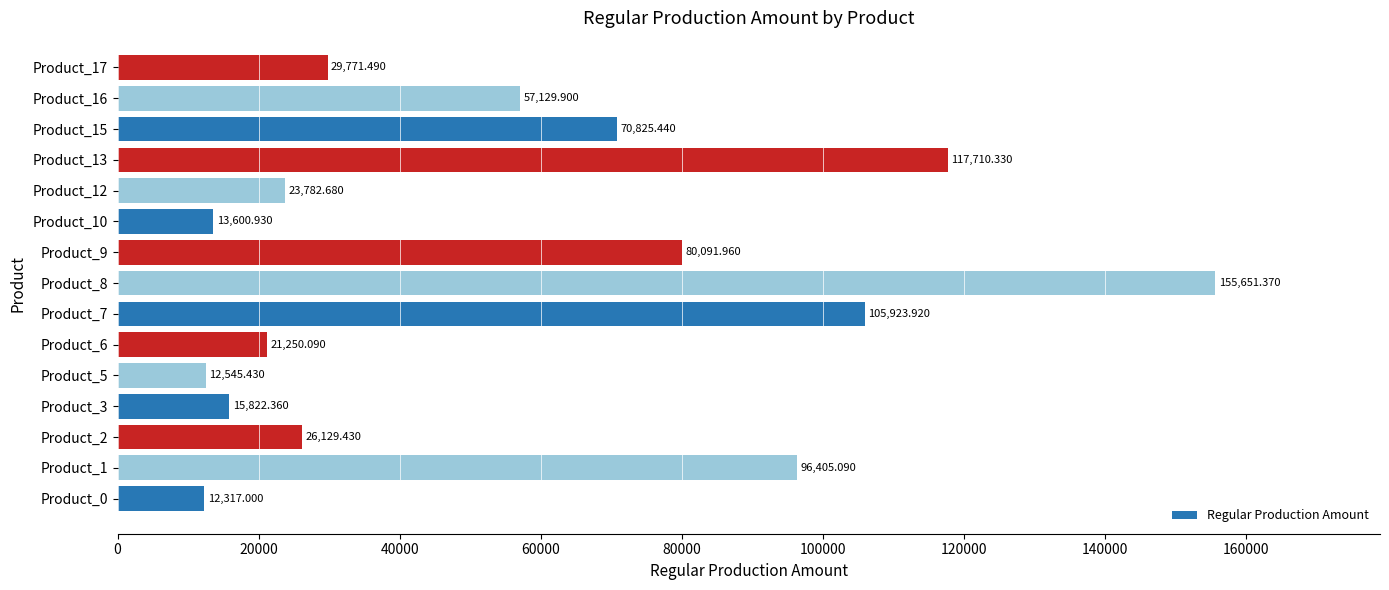

Rank the categories by value from highest to lowest.

Product_8, Product_13, Product_7, Product_1, Product_9, Product_15, Product_16, Product_17, Product_2, Product_12, Product_6, Product_3, Product_10, Product_5, Product_0